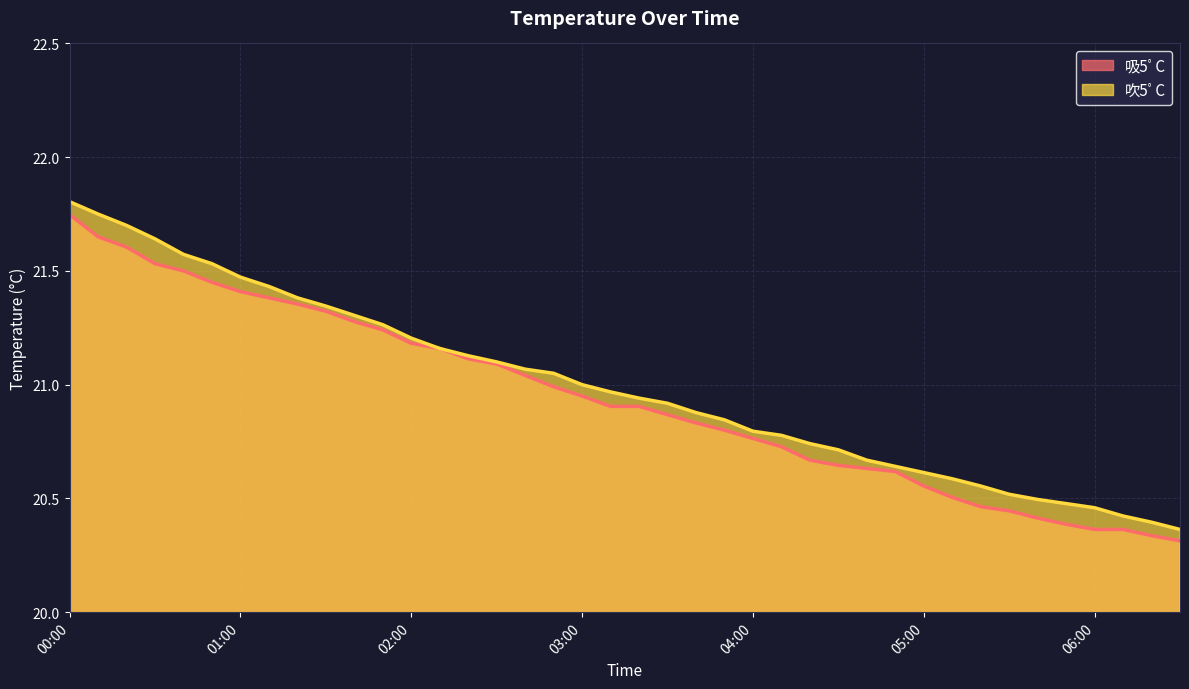

At which category is the sum across all series the highest?

00:00